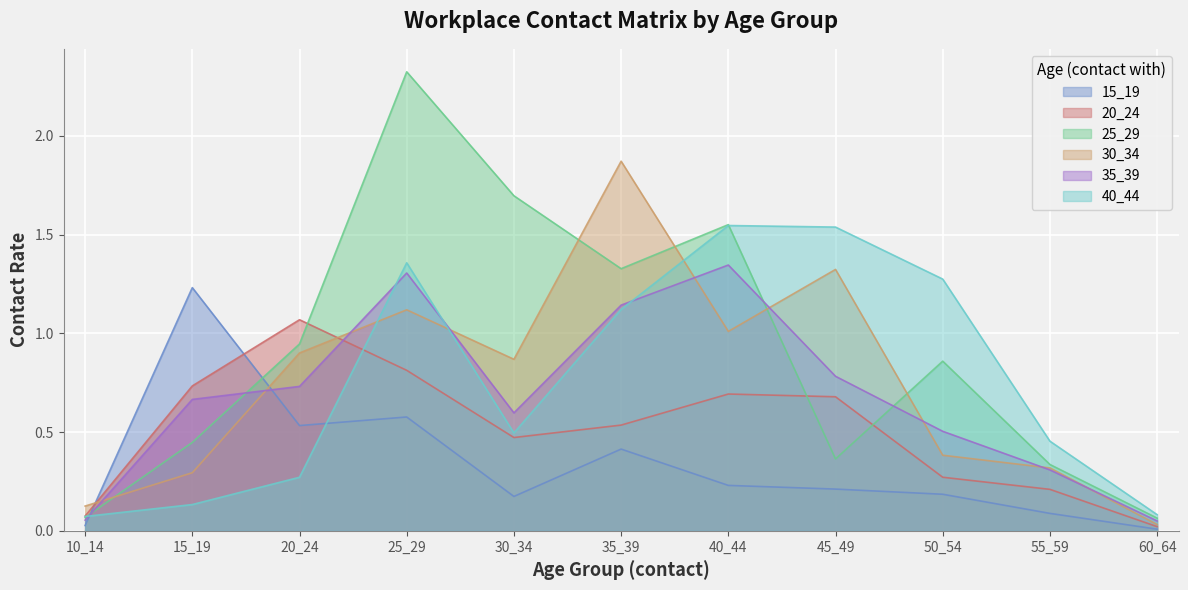

Which series has the widest spread of values?

25_29